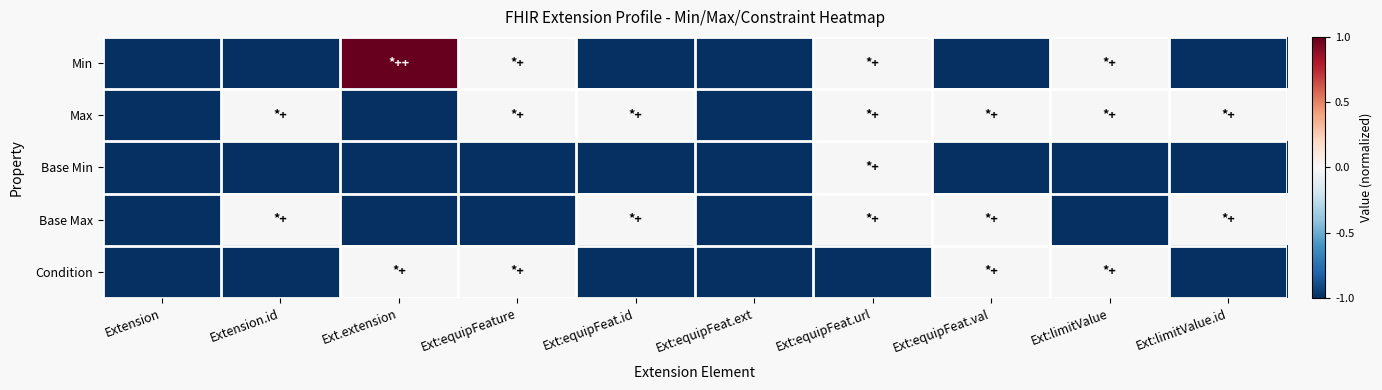

Which series changed the most between Ext.extension and Ext:equipFeat.val?

Min